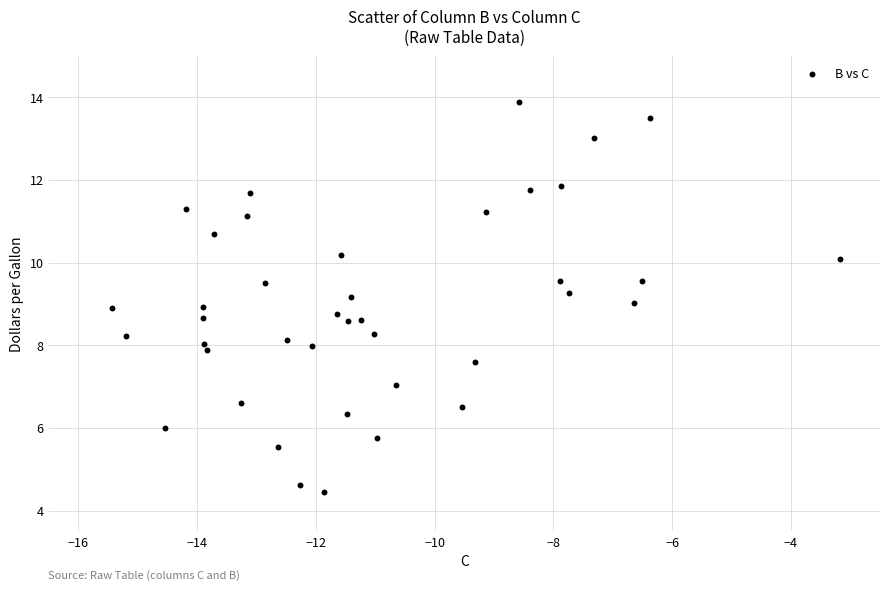

What is the range of X values (max minus min)?

12.3